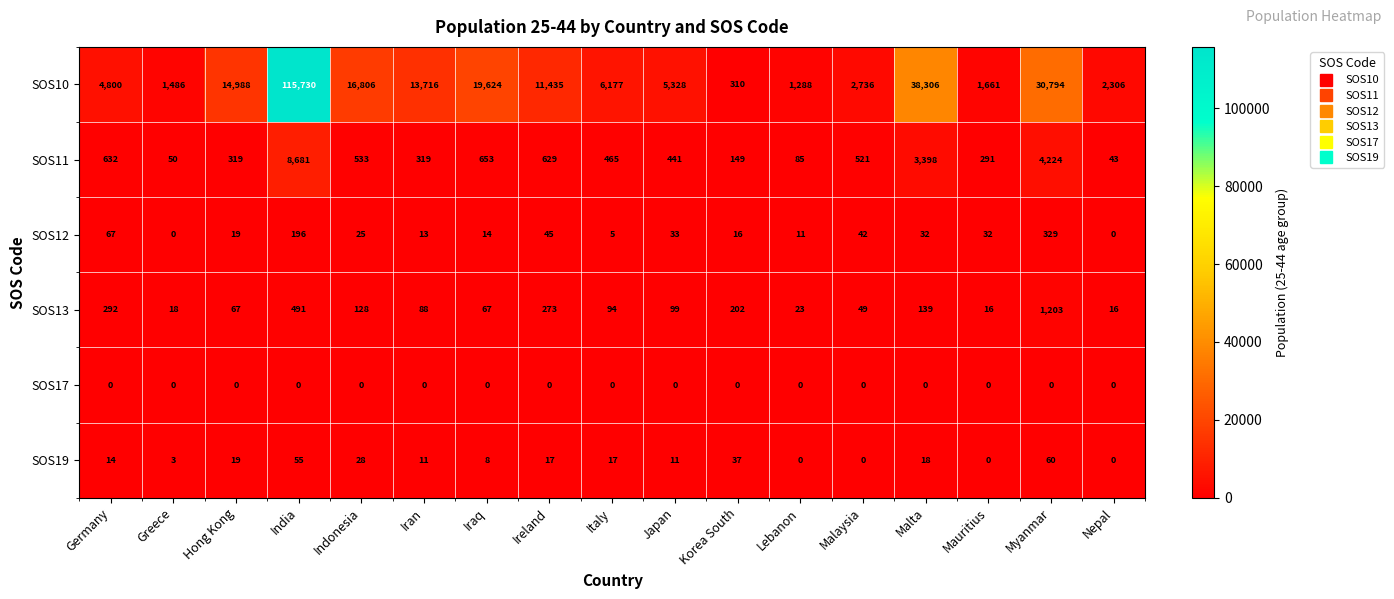

At which label is SOS13 closest to 609?

India